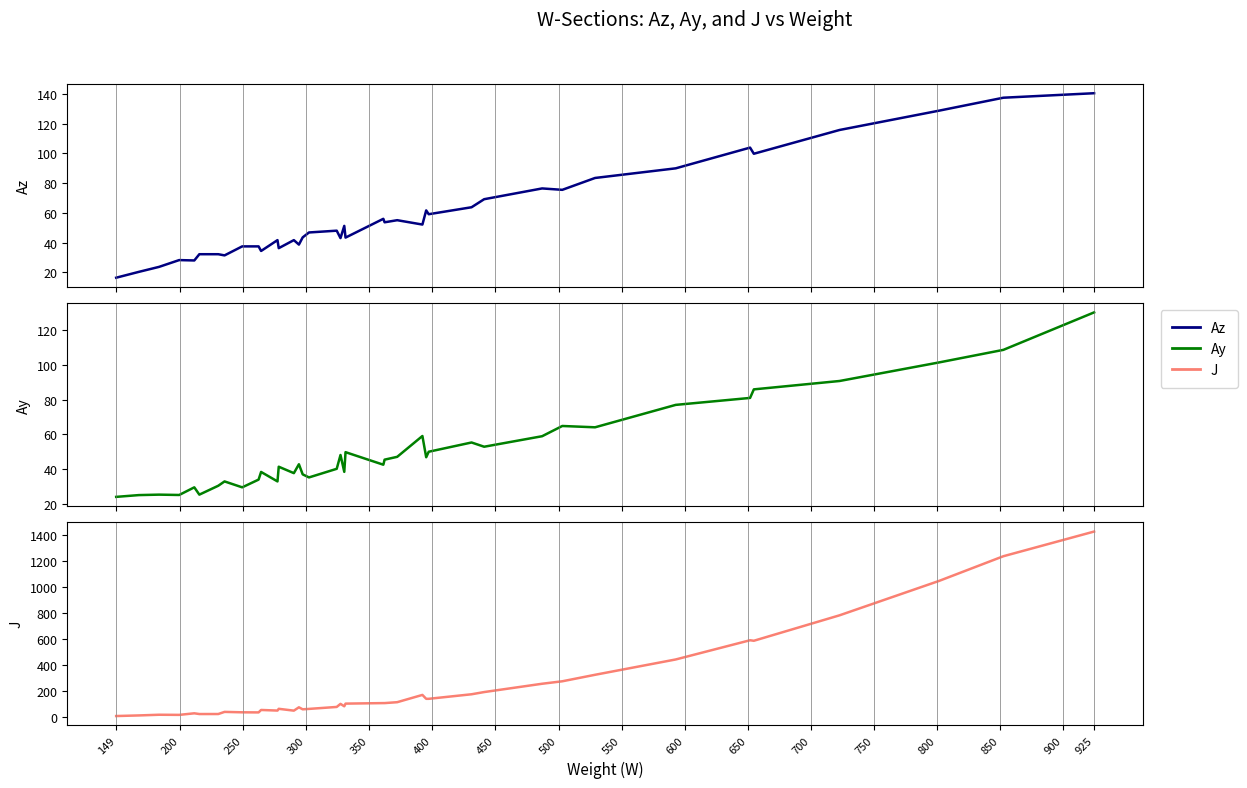

What is the sum of all J values?

9210.1